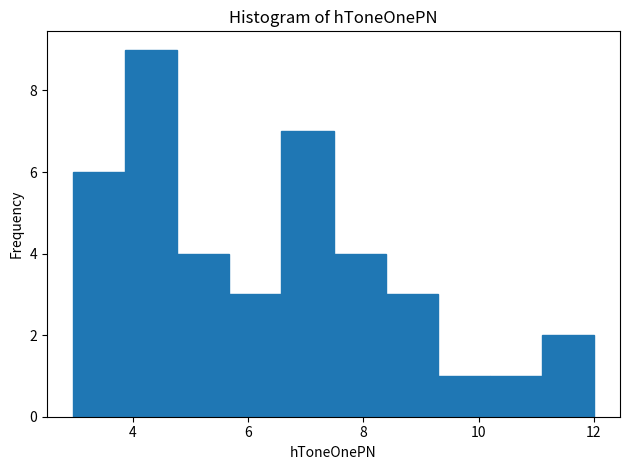

Reading left to right, list every bar in this chart as the range it spans on the x-axis followed by its height. Neither the bar edges nor the heights are printed on the chart, so give them approximately, as read against the axes.

3.0 to 3.8: 6
3.8 to 4.8: 9
4.8 to 5.6: 4
5.6 to 6.6: 3
6.6 to 7.4: 7
7.4 to 8.4: 4
8.4 to 9.2: 3
9.2 to 10.2: 1
10.2 to 11.0: 1
11.0 to 12.0: 2